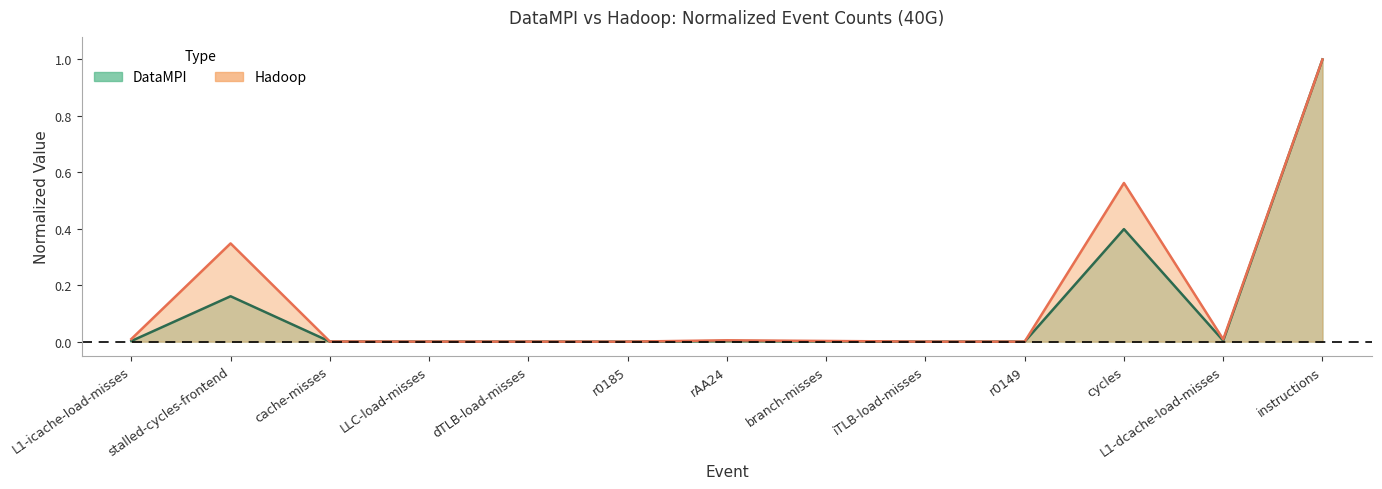

How many intersections are there between DataMPI and Hadoop?

4